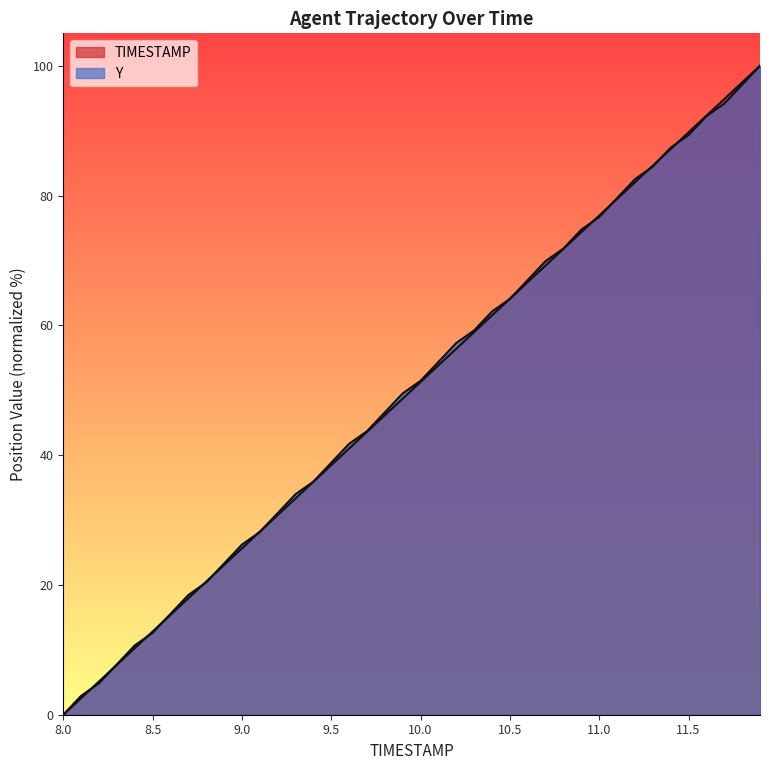

Which series ends up on top after the final intersection of Y and TIMESTAMP?

TIMESTAMP